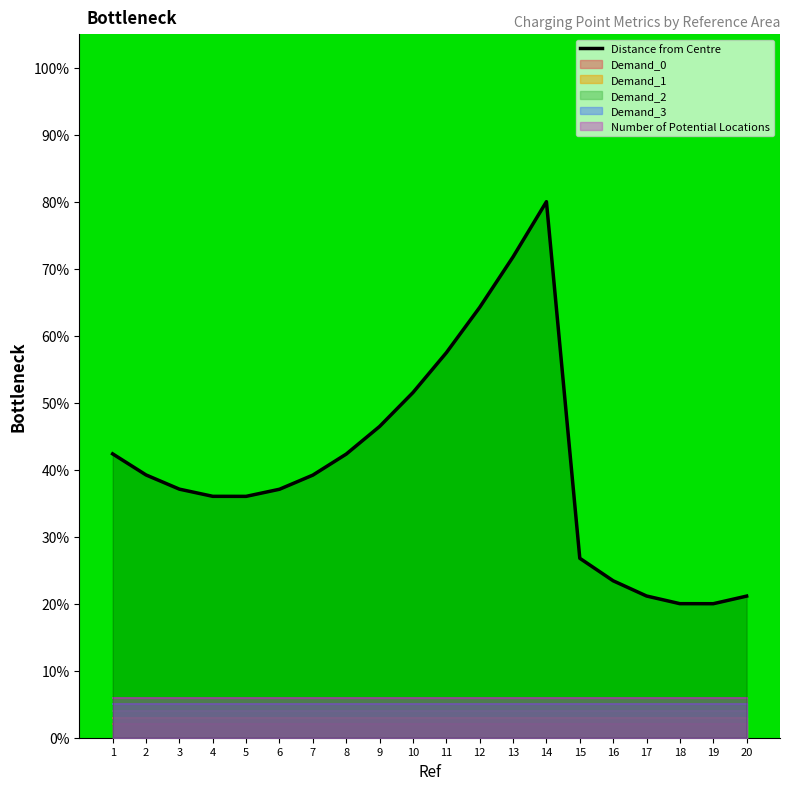

Which label corresponds to the smallest value in the chart?

19